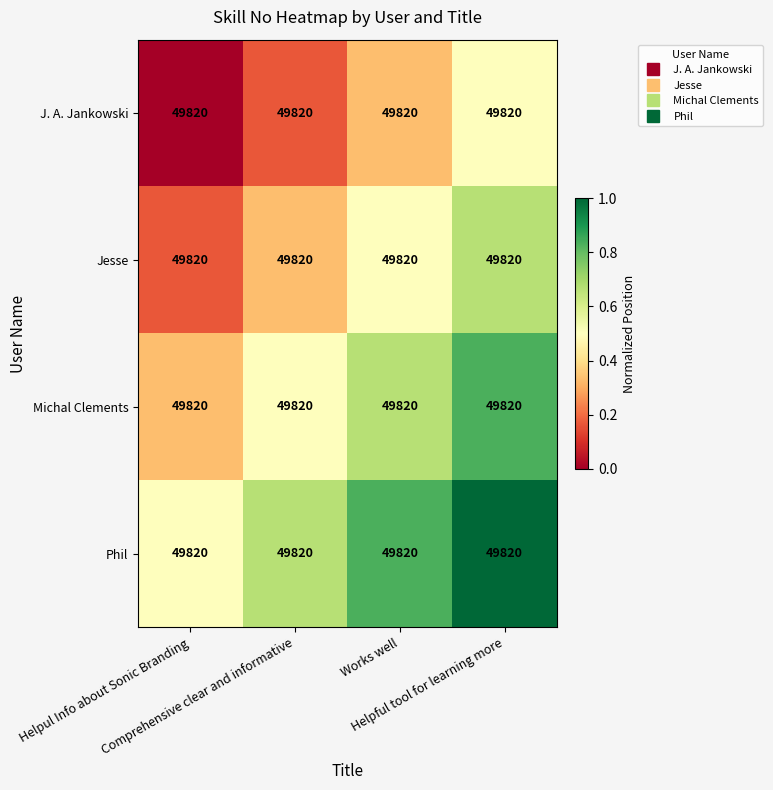

Reading right to left, transcribe all the data shown in this chart.

J. A. Jankowski: Helpful tool for learning more=49820.0	Works well=49820.0	Comprehensive clear and informative=49820.0	Helpul Info about Sonic Branding=49820.0
Jesse: Helpful tool for learning more=49820.0	Works well=49820.0	Comprehensive clear and informative=49820.0	Helpul Info about Sonic Branding=49820.0
Michal Clements: Helpful tool for learning more=49820.0	Works well=49820.0	Comprehensive clear and informative=49820.0	Helpul Info about Sonic Branding=49820.0
Phil: Helpful tool for learning more=49820.0	Works well=49820.0	Comprehensive clear and informative=49820.0	Helpul Info about Sonic Branding=49820.0